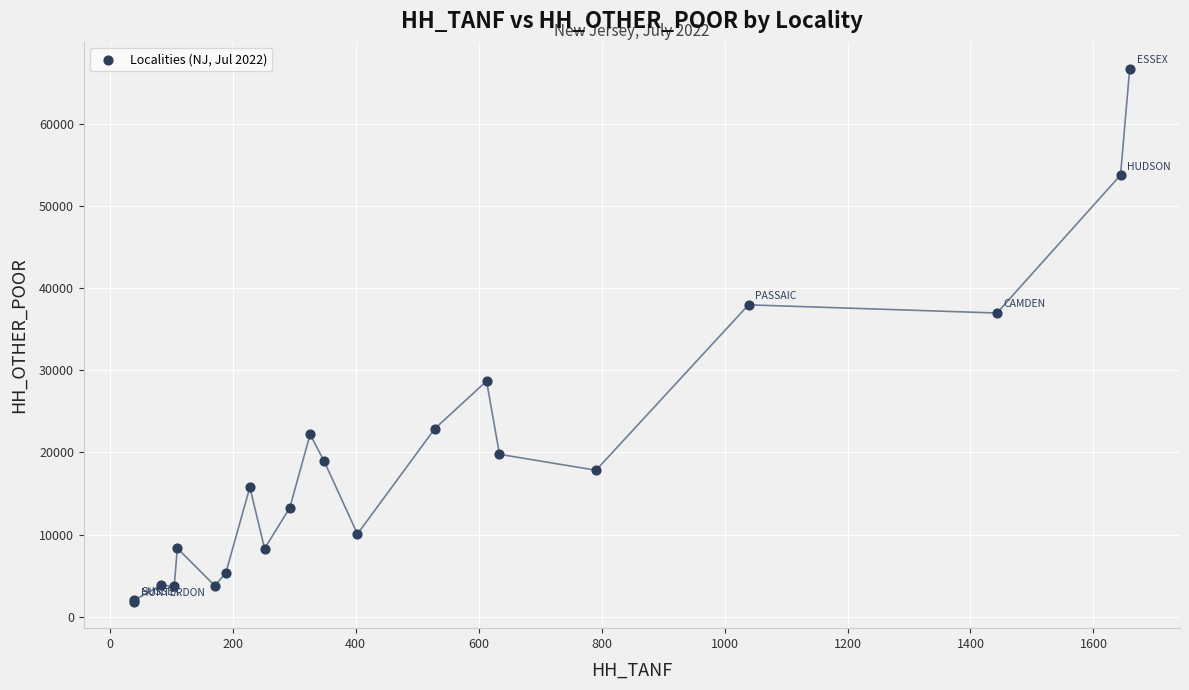

What Y value in the scatter plot is closest to 34289?

36968